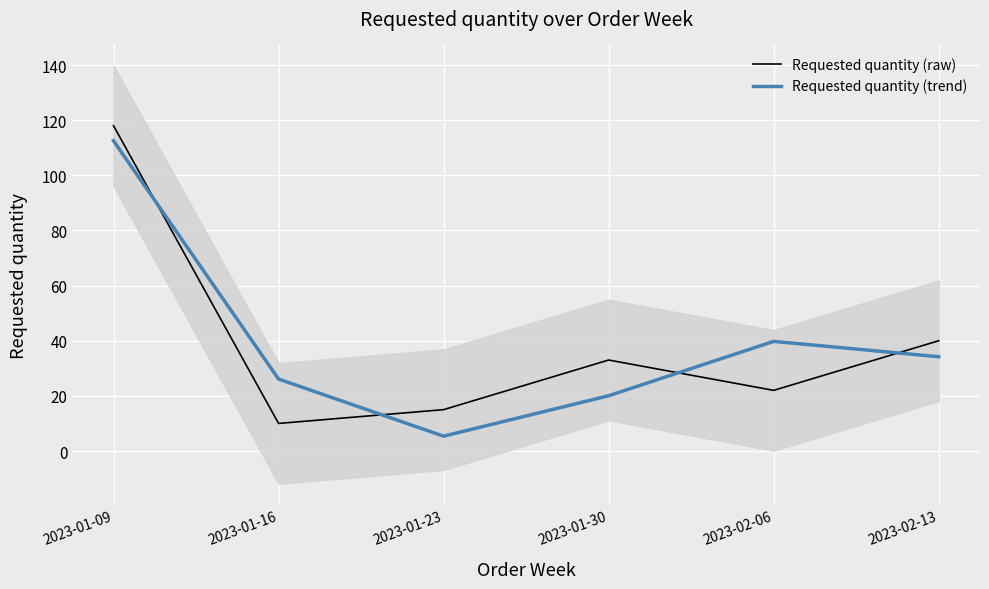

List the series in order of their overall mean, lowest first.

Requested quantity (raw), Requested quantity (trend)